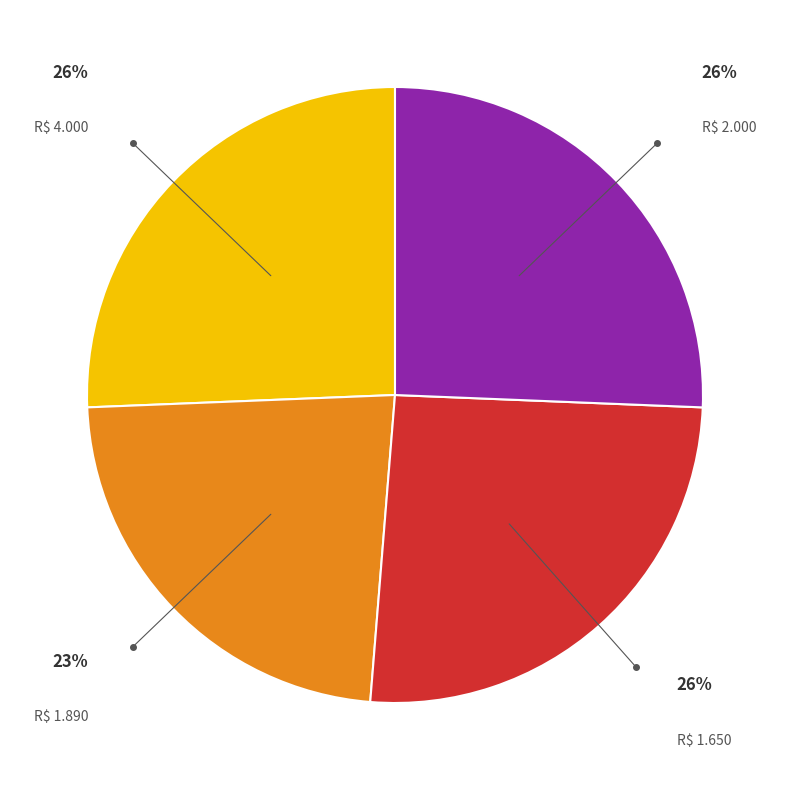

The R$ 1.650 slice represents 18% of the pie. True or false?

False